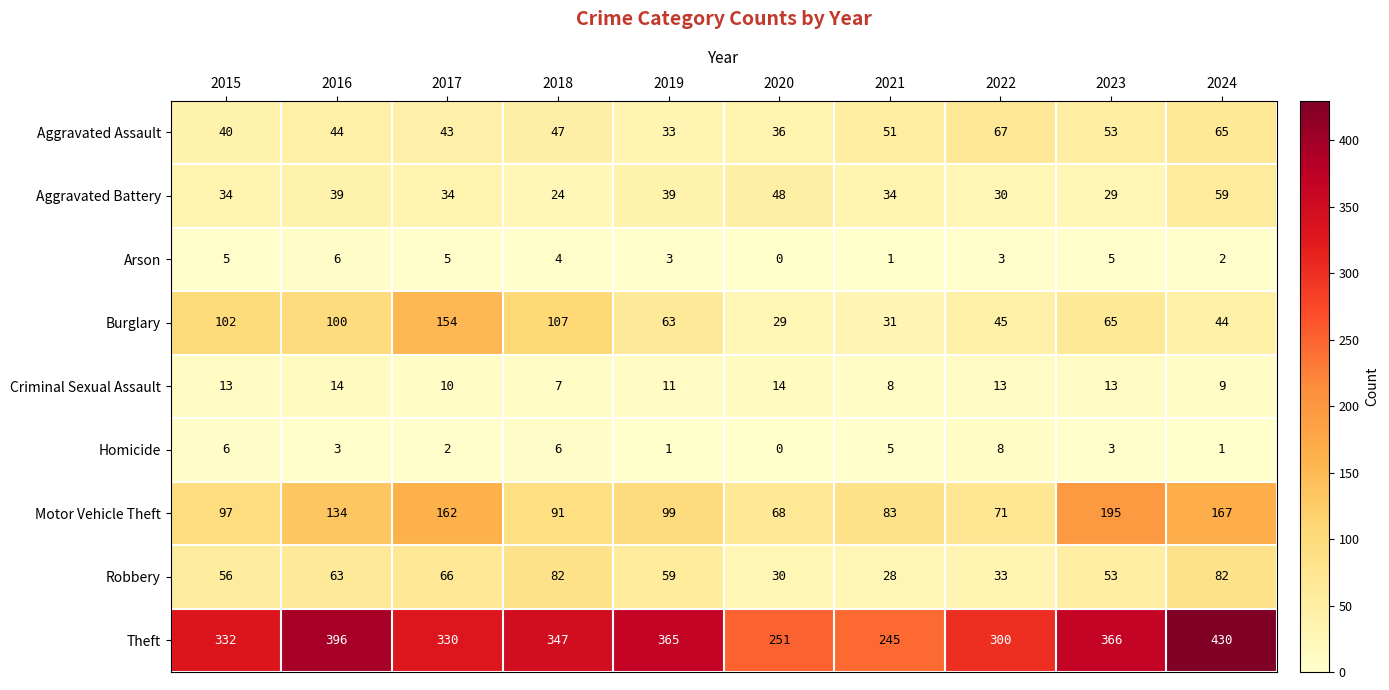

Which label corresponds to the smallest value in the chart?

2020